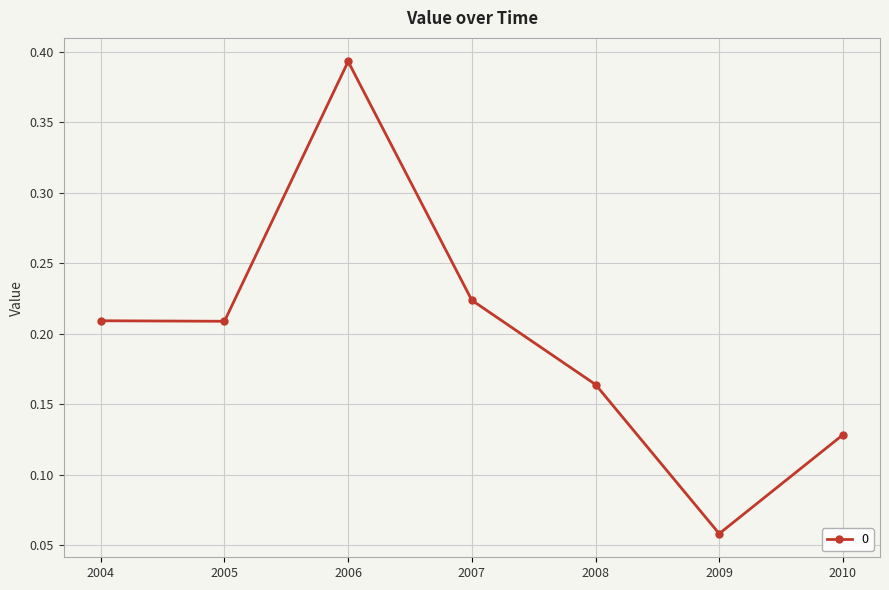

How many values are between 0 and 1?

7